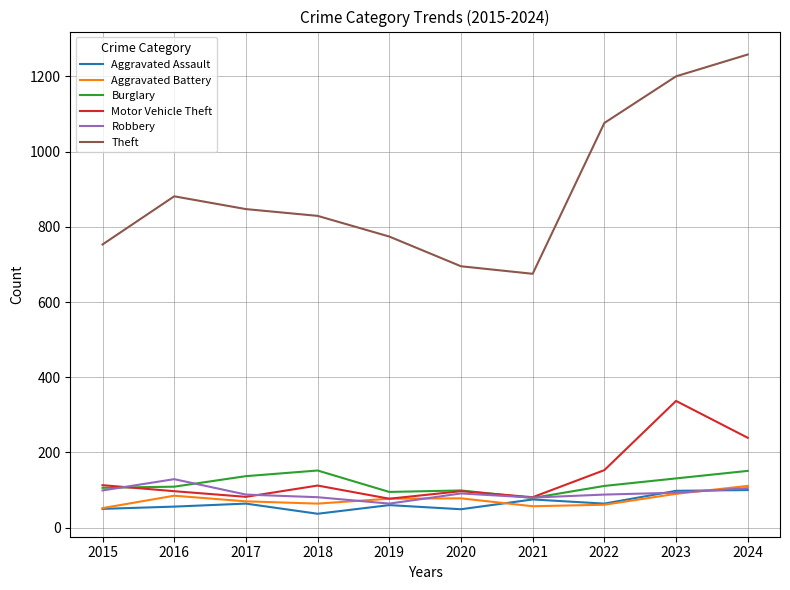

Is this an area chart (filled region under the line)?

No